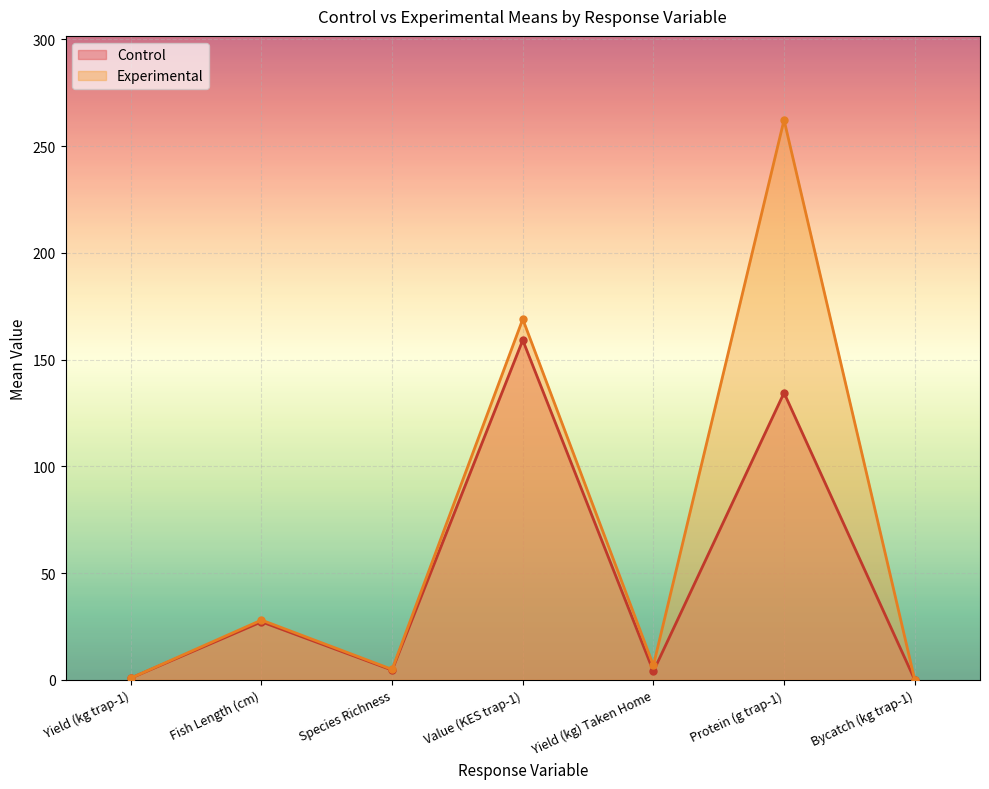

How many data points in Control are above 4?

4